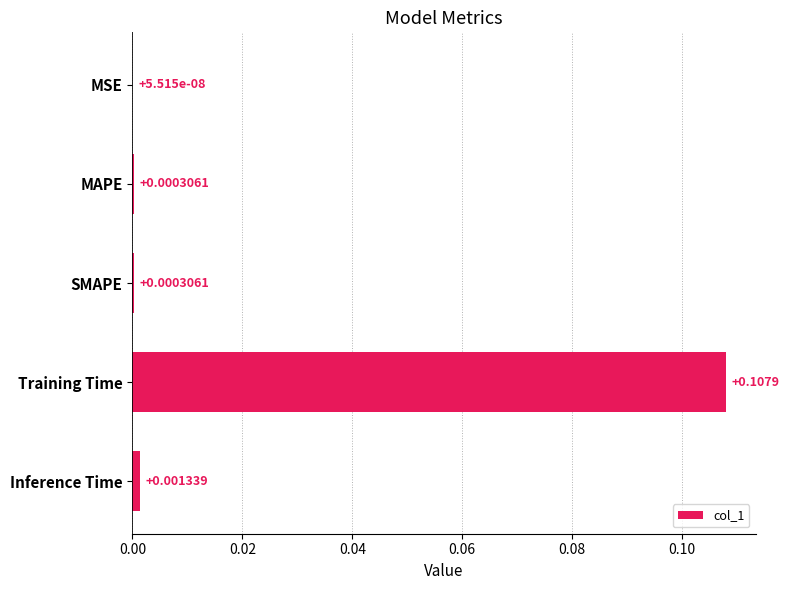

Which has a higher value, MAPE or Inference Time?

Inference Time